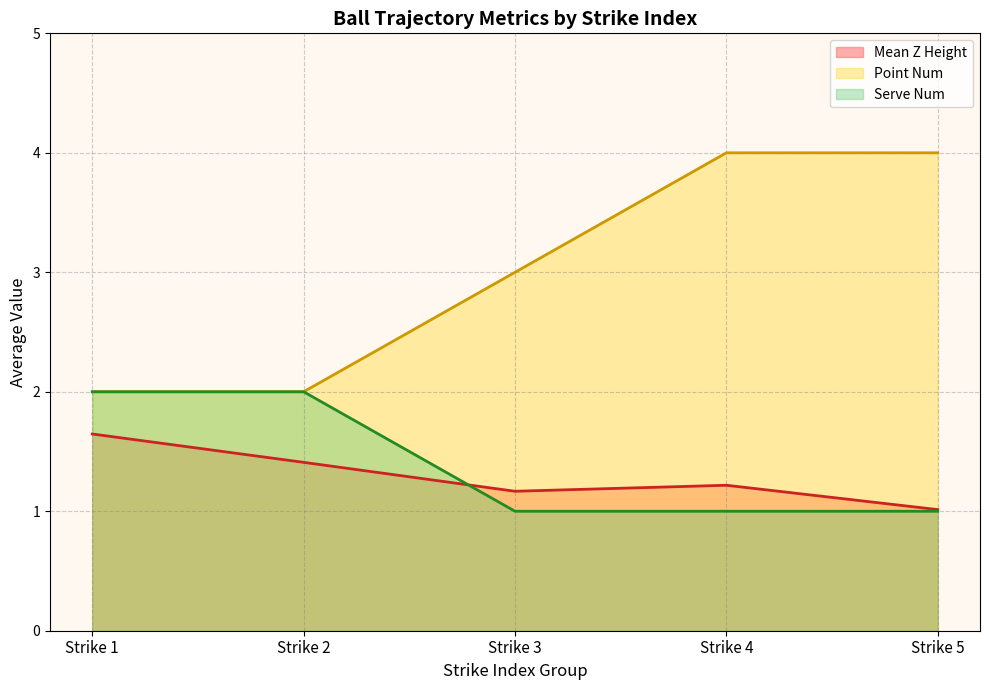

Which category has the lowest value in the Mean Z Height series?

Strike 5